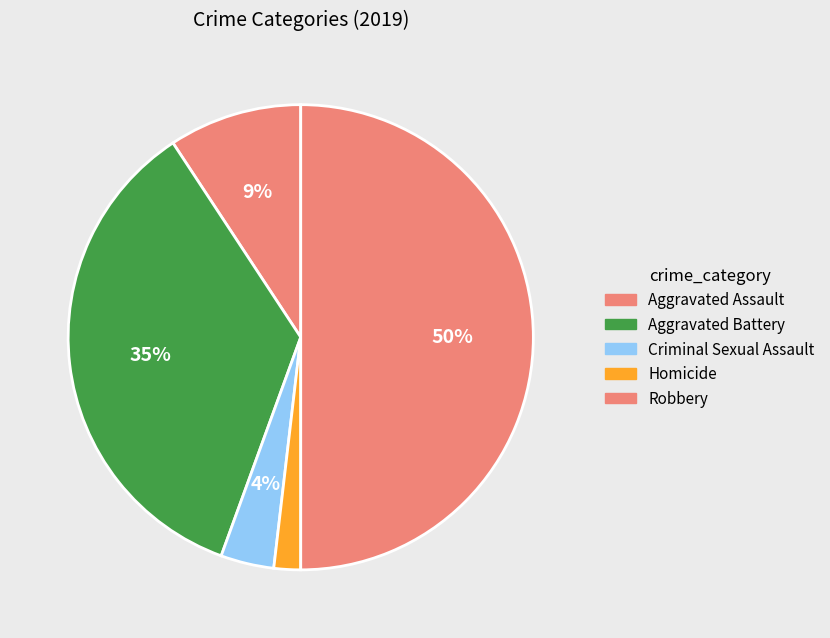

What percentage is NOT represented by Robbery?

50.0%